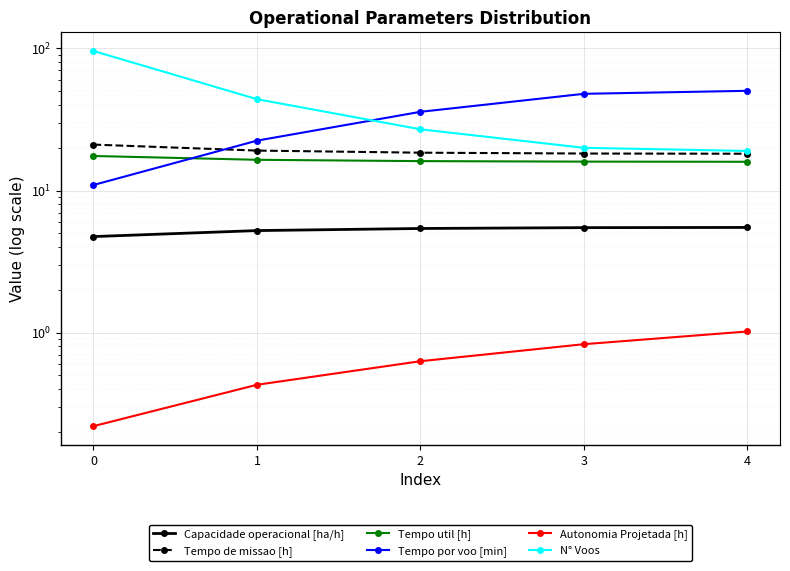

True or false: Autonomia Projetada [h] and Tempo por voo [min] intersect in this chart.

False